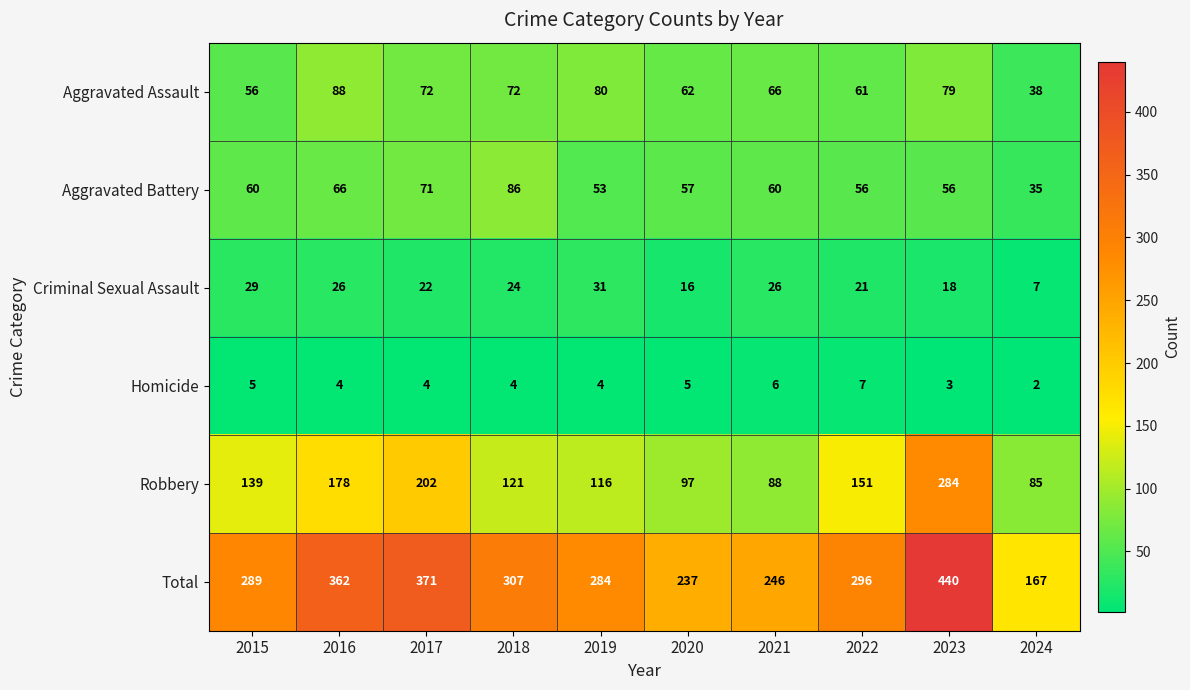

List the series in order of their peak value, highest first.

Total, Robbery, Aggravated Assault, Aggravated Battery, Criminal Sexual Assault, Homicide